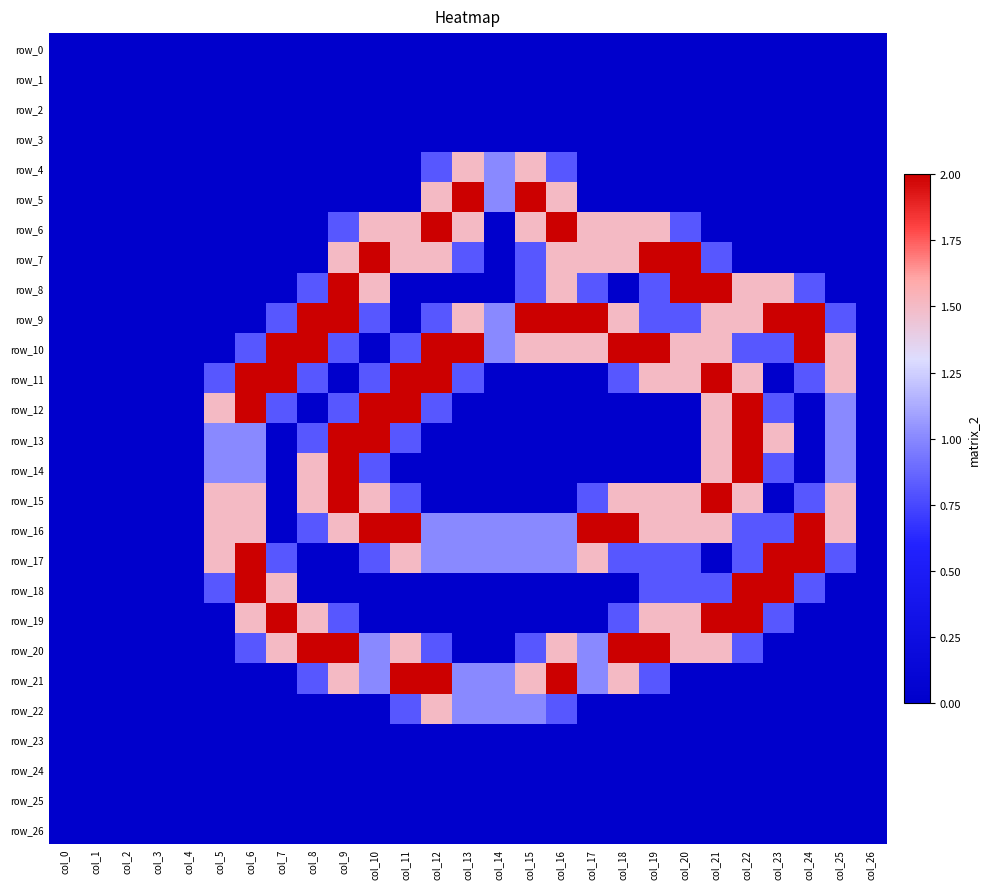

Is the value of row_7 at col_15 greater than the value of row_10 at col_25?

No